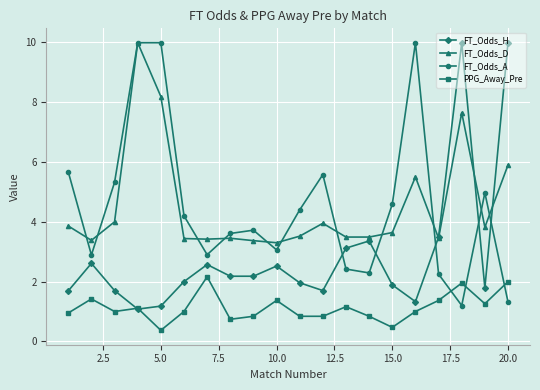

True or false: PPG_Away_Pre and FT_Odds_D intersect in this chart.

False